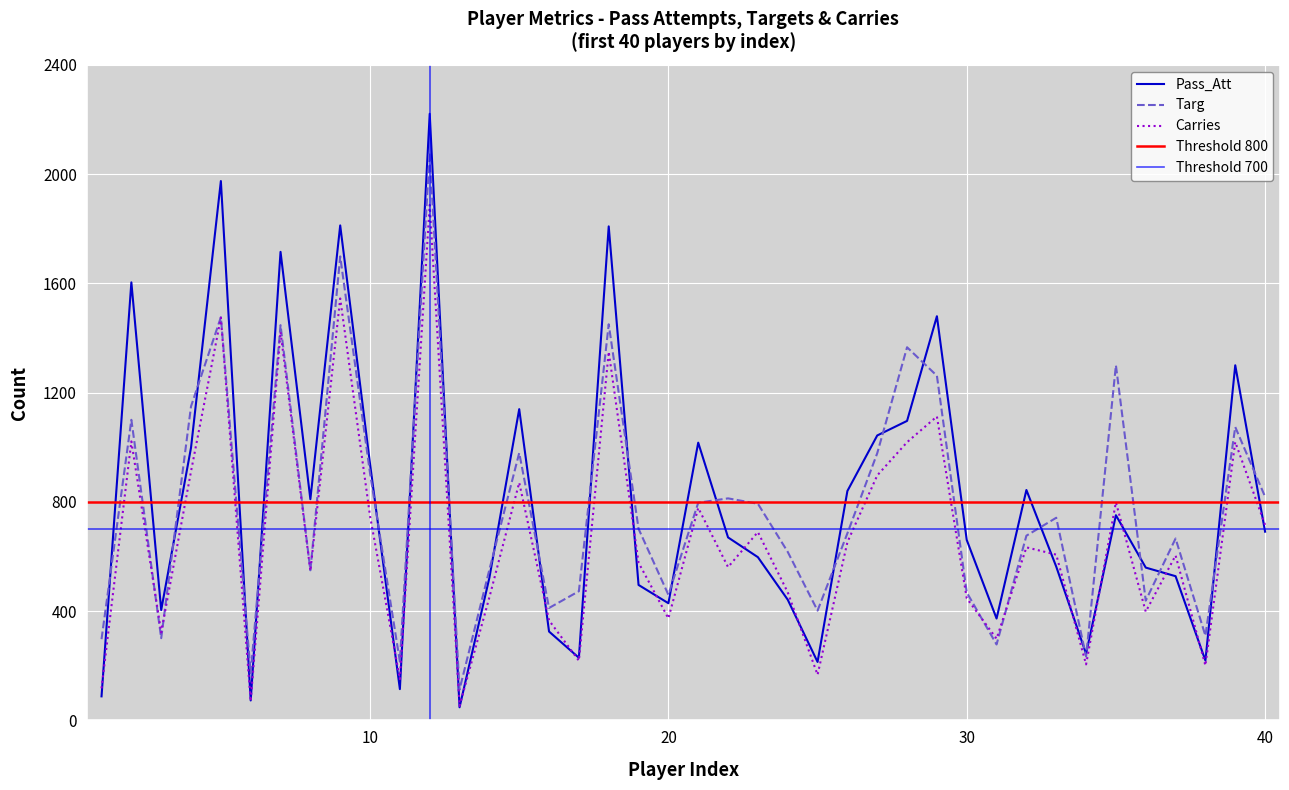

Where does the Carries series first go above 607?

2